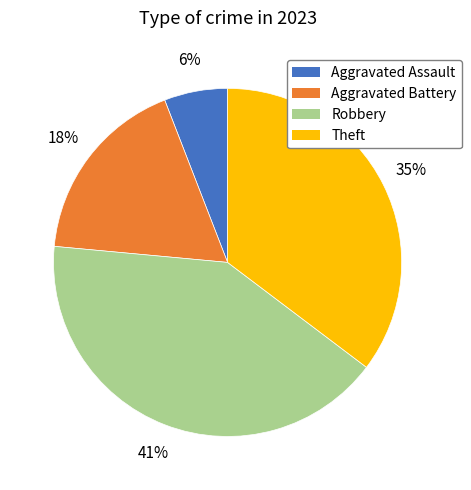

Which category has the biggest portion of the pie?

Robbery